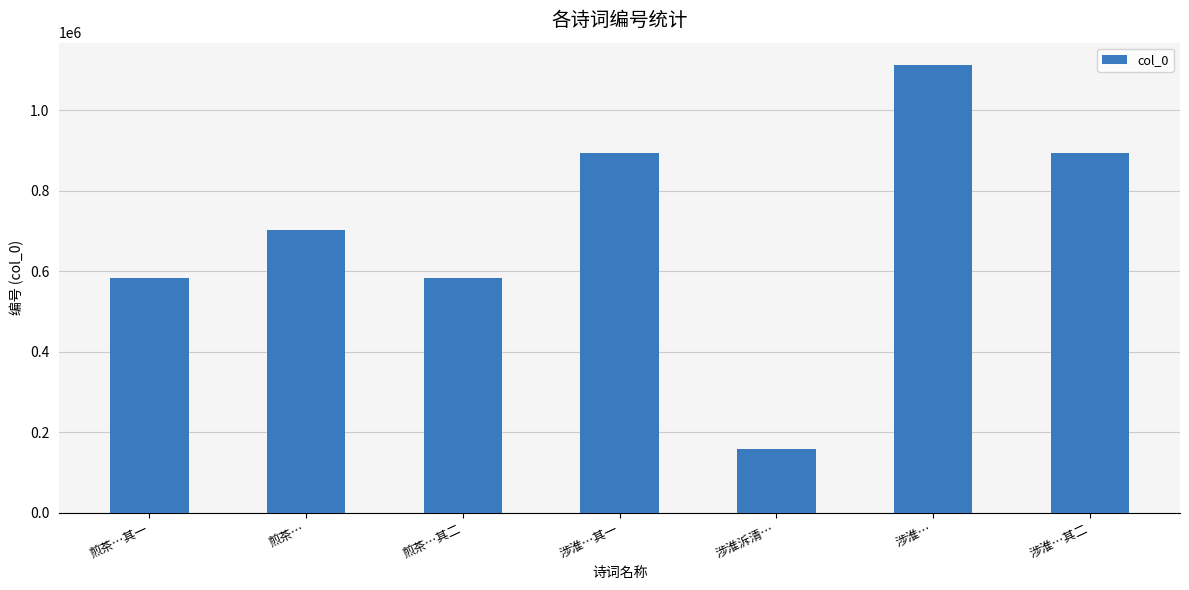

Which has a higher value, 涉淮…其二 or 煎茶…?

涉淮…其二